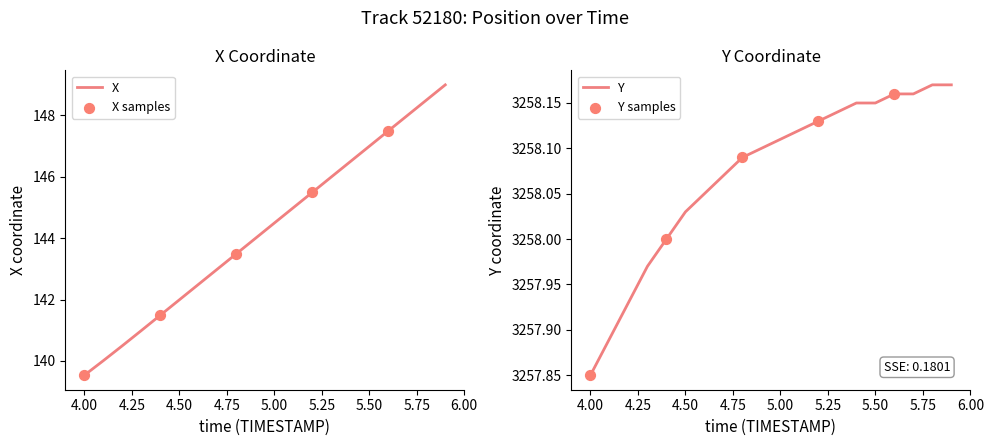

Which series has the widest spread of Y values?

X